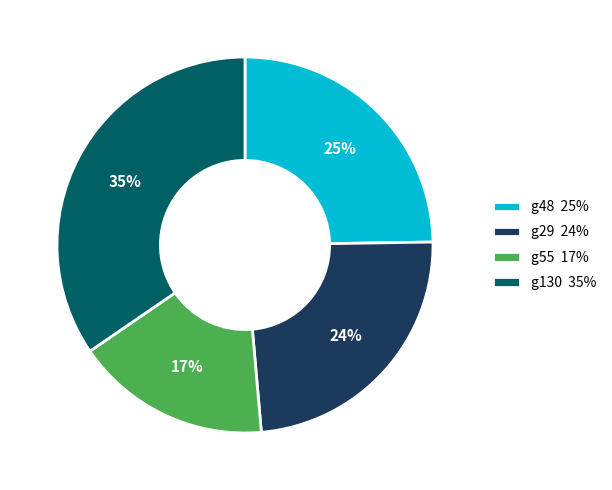

The g29 slice represents 24% of the pie. True or false?

True